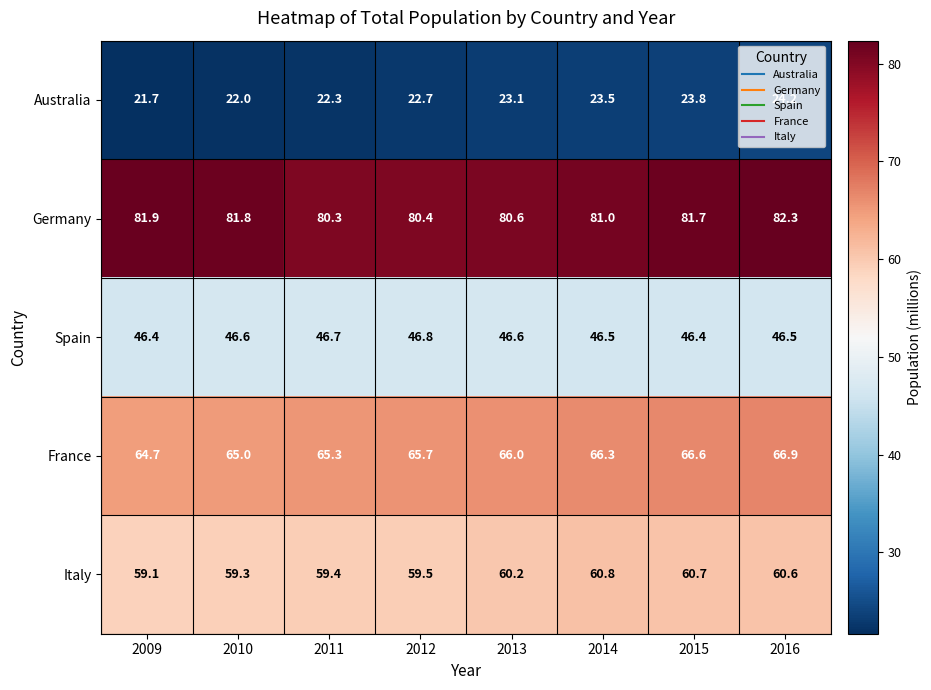

What is the sum of the France values at 2014 and 2015?

132.9